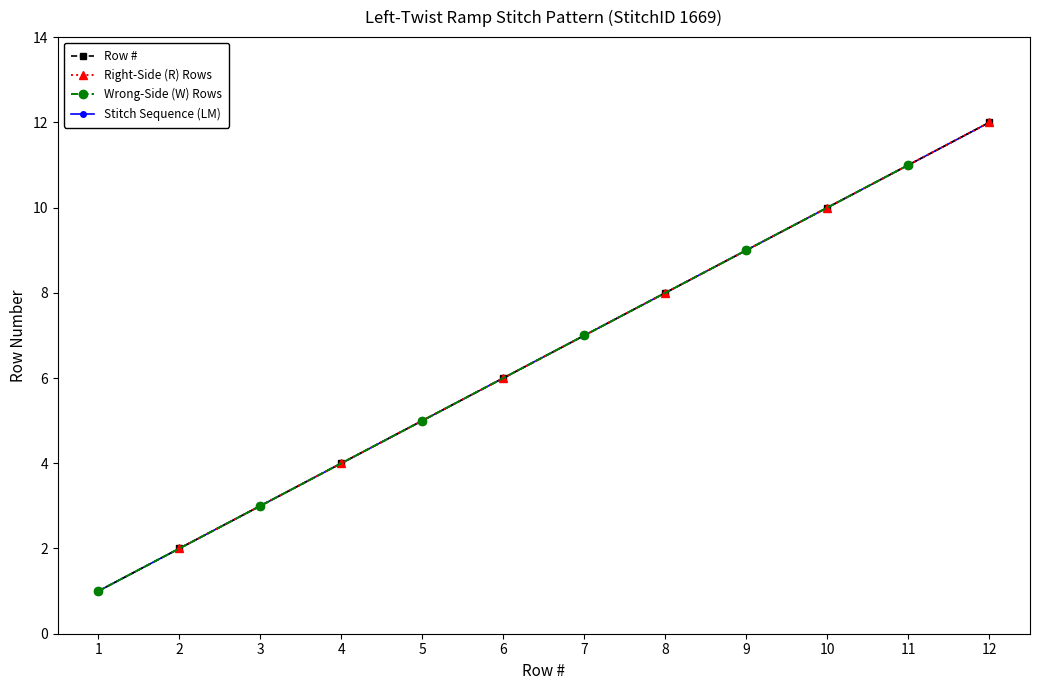

List the labels in order of value, largest first.

12, 11, 10, 9, 8, 7, 6, 5, 4, 3, 2, 1